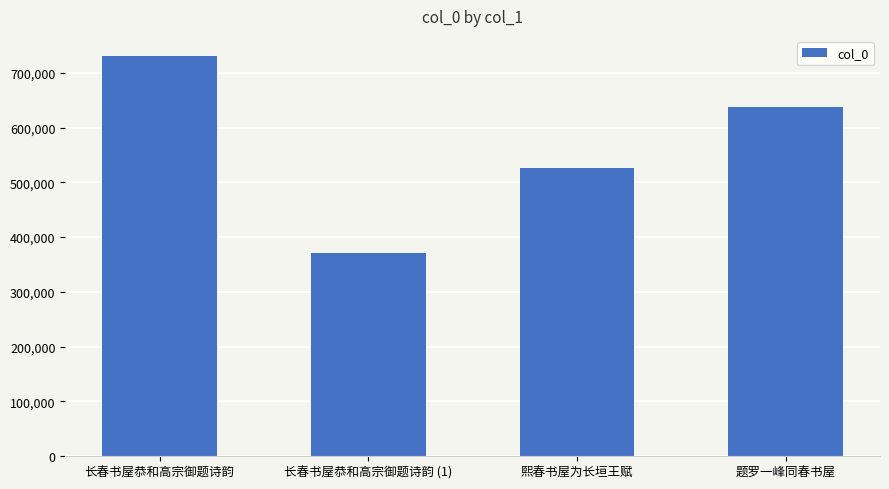

At which label is the value closest to 551038?

熙春书屋为长垣王赋